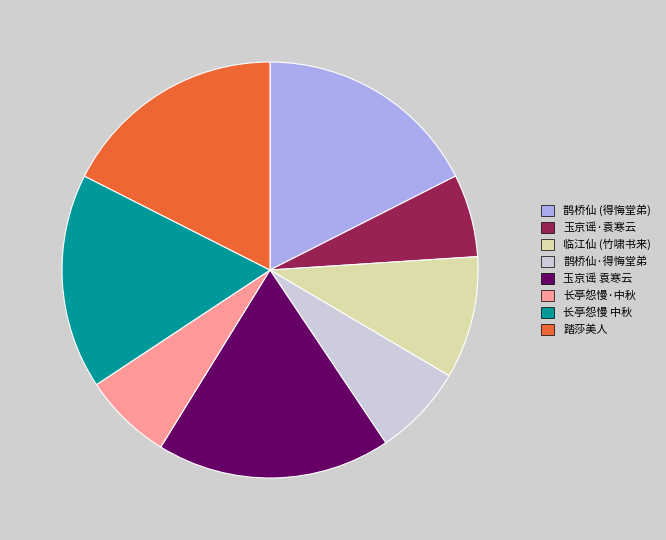

Do 鹊桥仙 (得悔堂弟) and 玉京谣 袁寒云 together represent more than half of the pie?

No